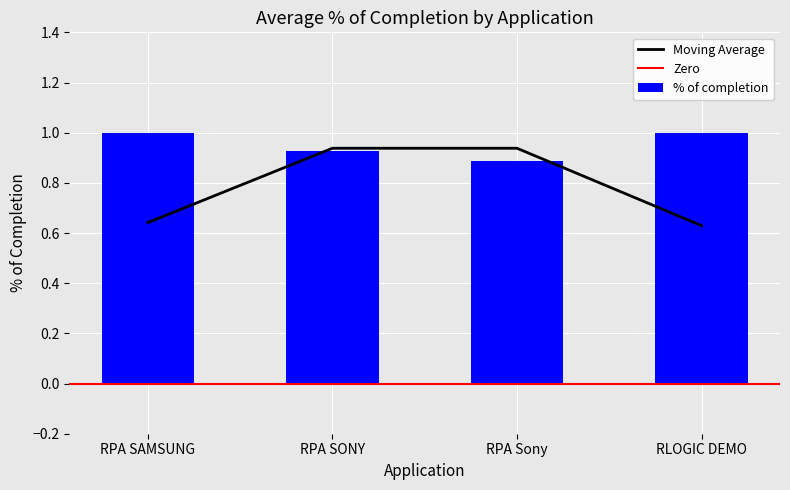

True or false: Moving Average has more than 1 points higher than both neighbors.

False